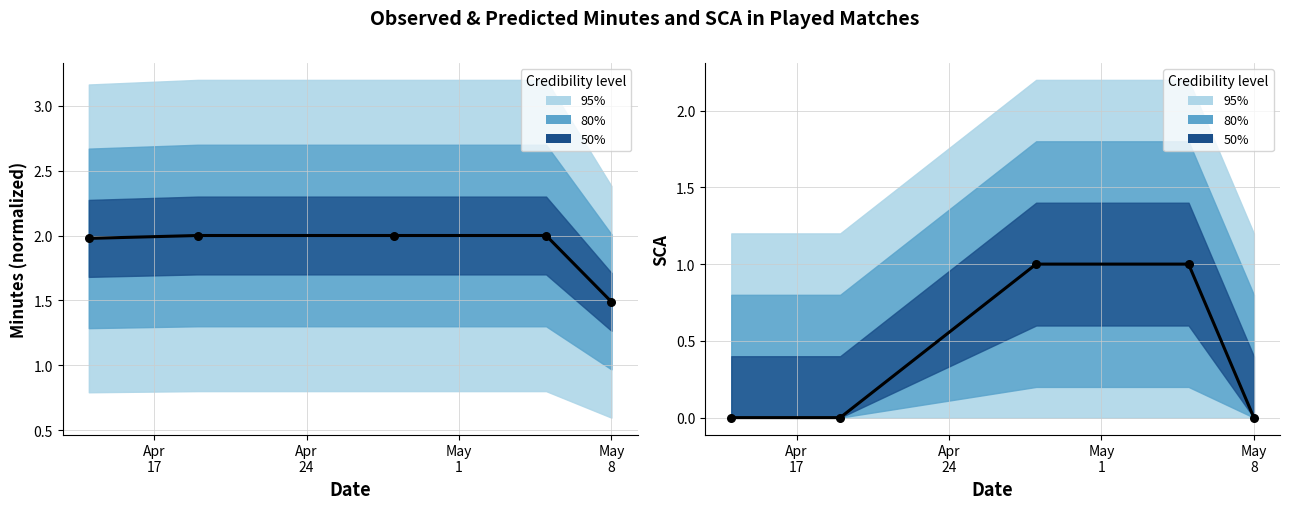

Which series contains the lowest Y value?

SCA